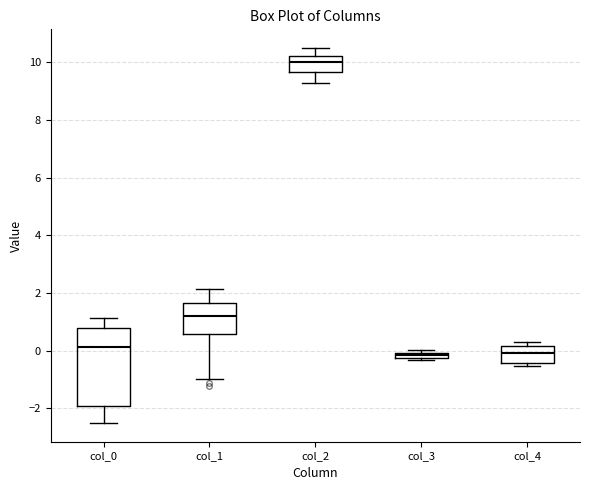

Where is the lower edge of the box for col_4 on the y-axis? The values are not printed on the chart, so give them approximately, as read against the axis.

-0.4